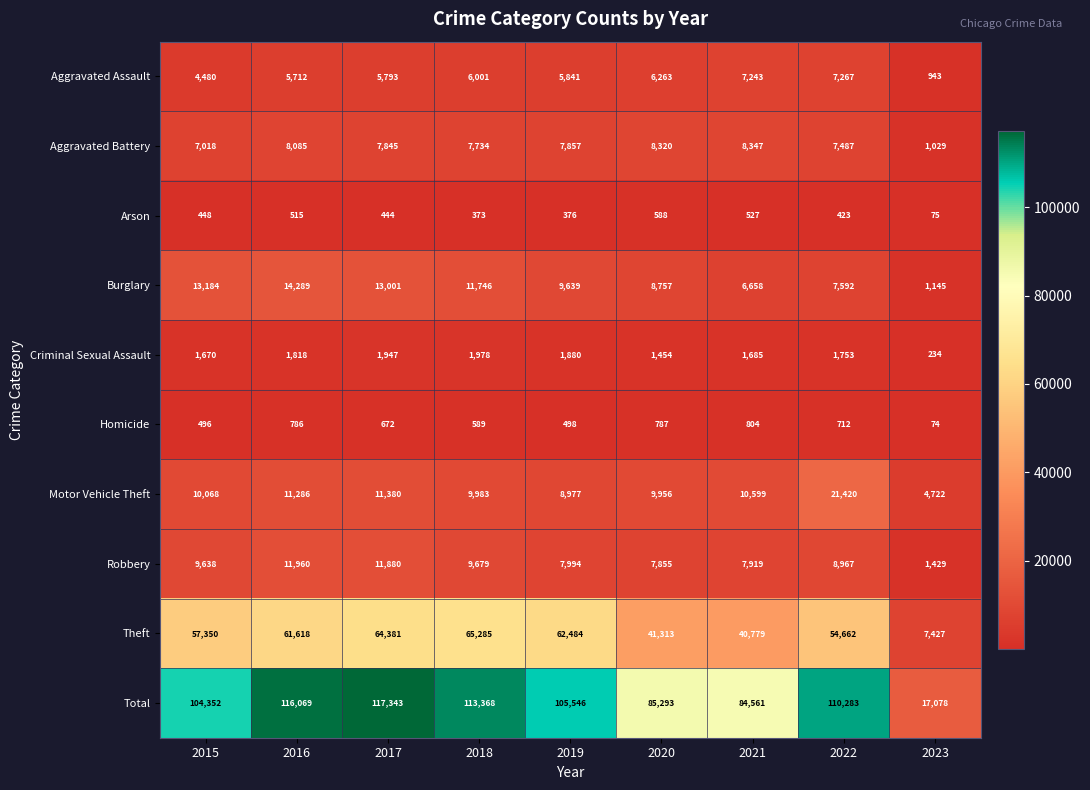

What is the minimum value for Aggravated Assault?

943